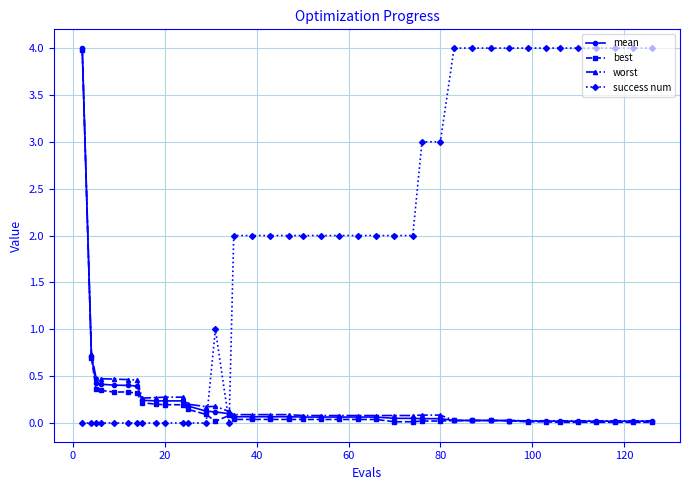

After their last crossing, which series has the higher values: mean or success num?

success num